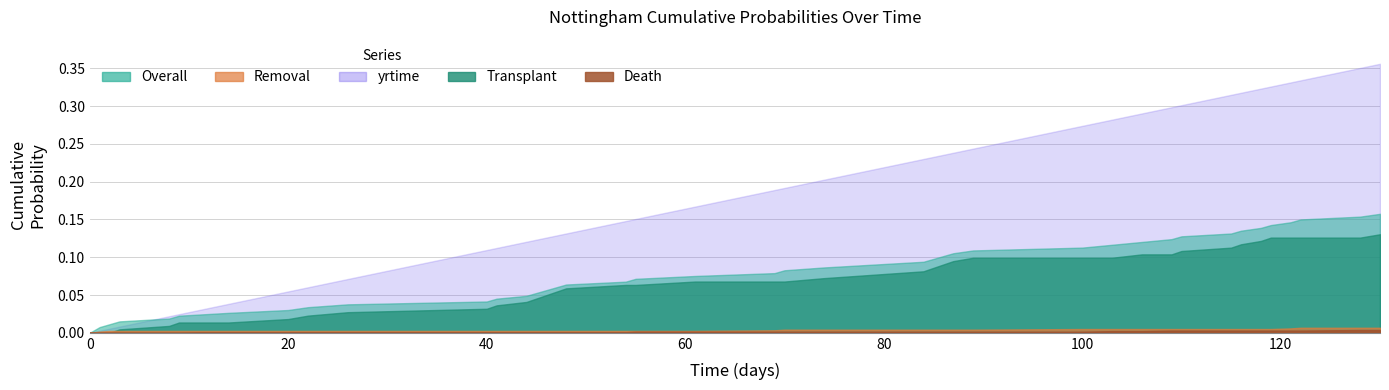

Which has a higher value, 3 or 130?

130